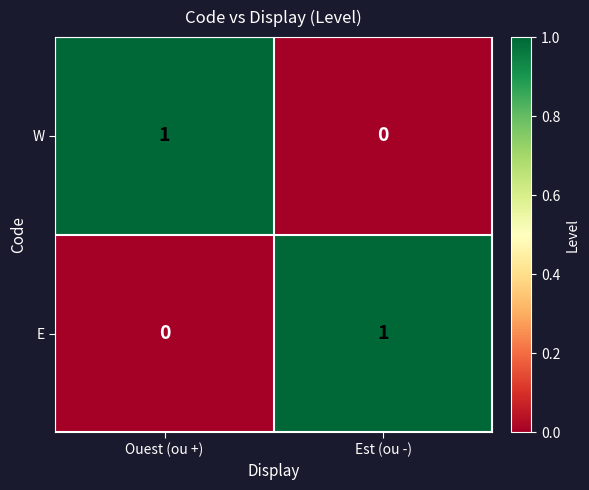

Rank the series at Ouest (ou +) from highest to lowest value.

W, E